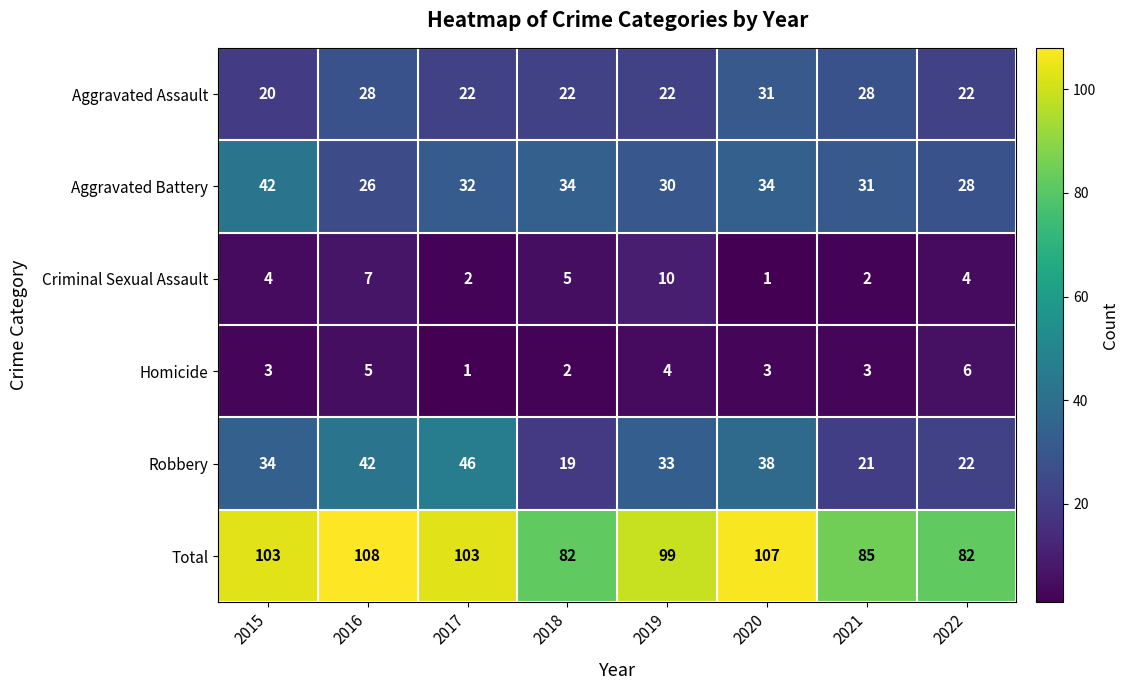

Which series has the widest spread of values?

Robbery